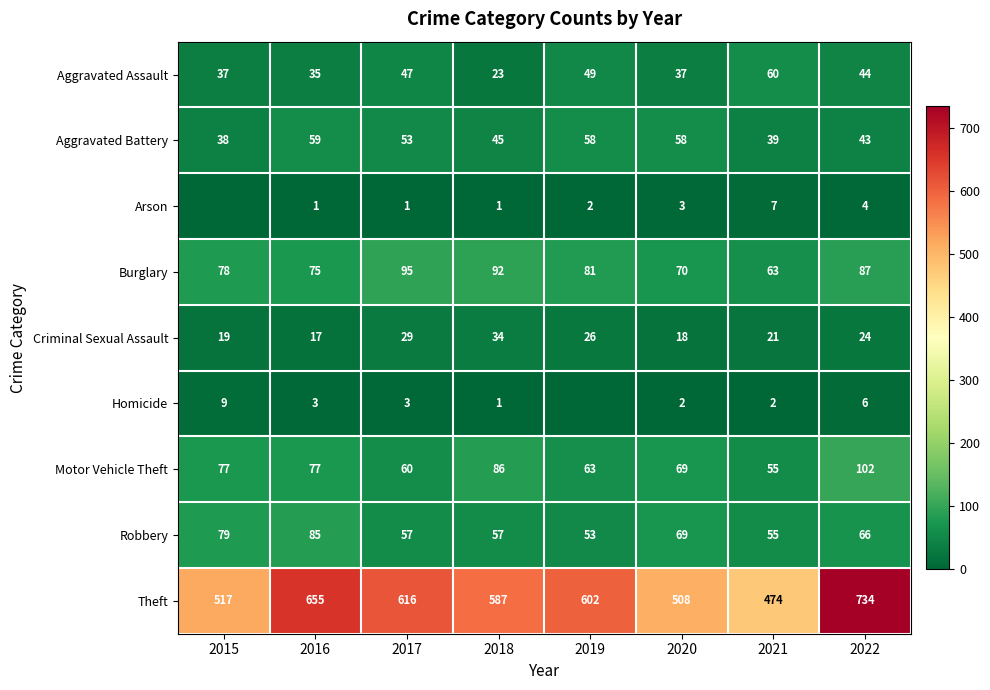

What is the approximate value of Theft at 2020, to the nearest 5?

510